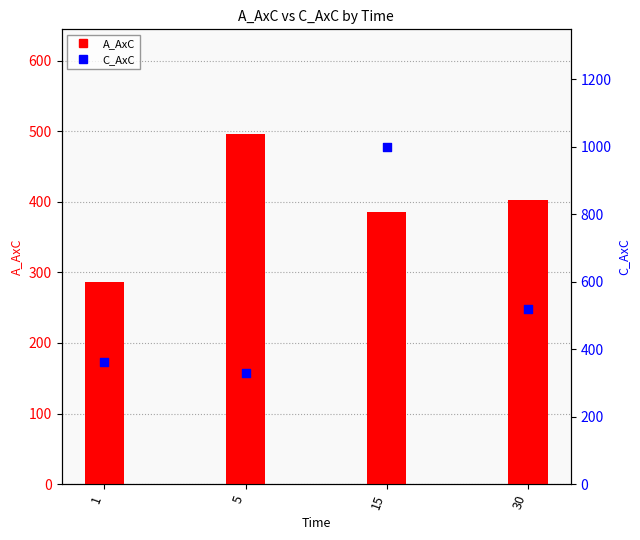

Is the value of A_AxC at 30 greater than the value of C_AxC at 5?

Yes